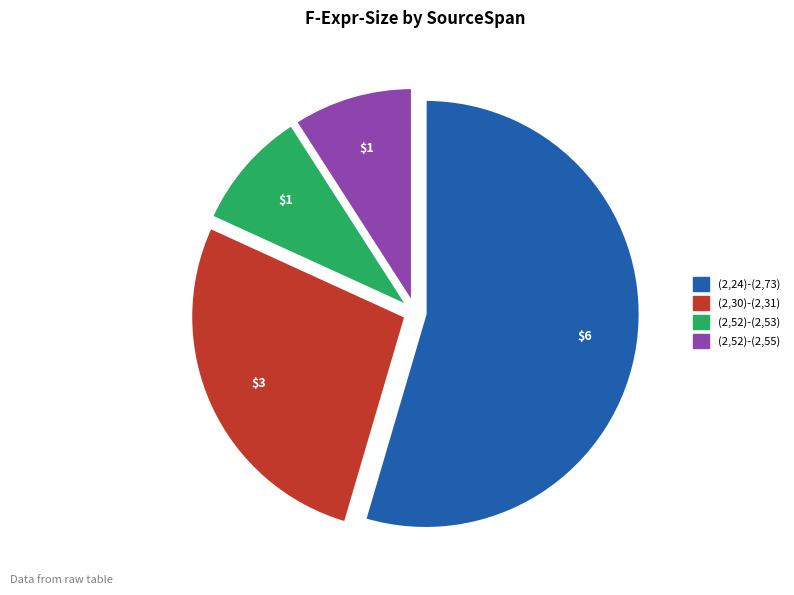

Which category has the biggest portion of the pie?

(2,24)-(2,73)